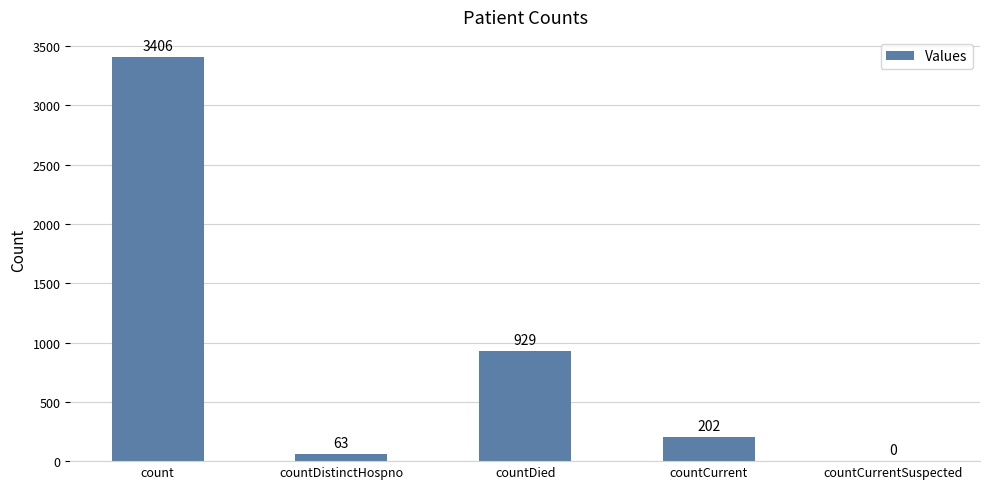

Is it true that the value at countDied is 1214?

False